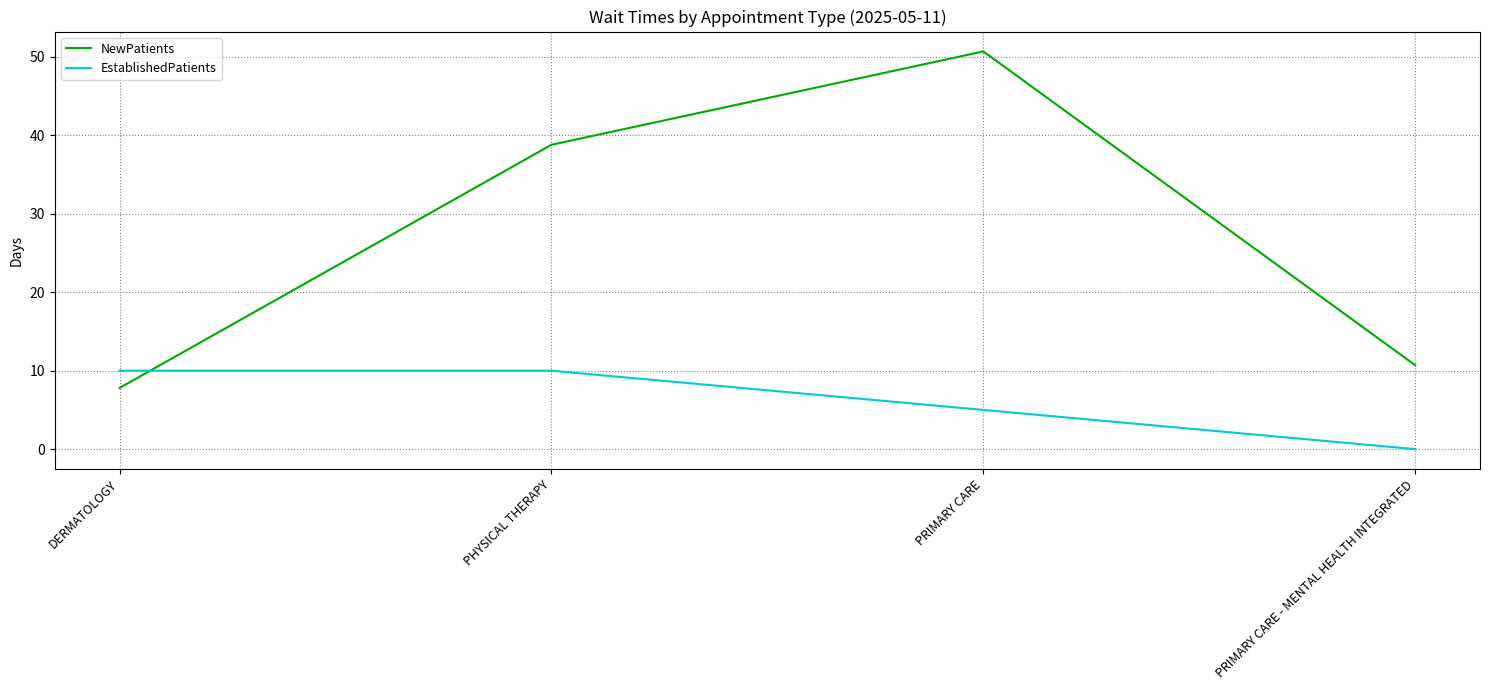

How many interior local peaks does the NewPatients series have?

1